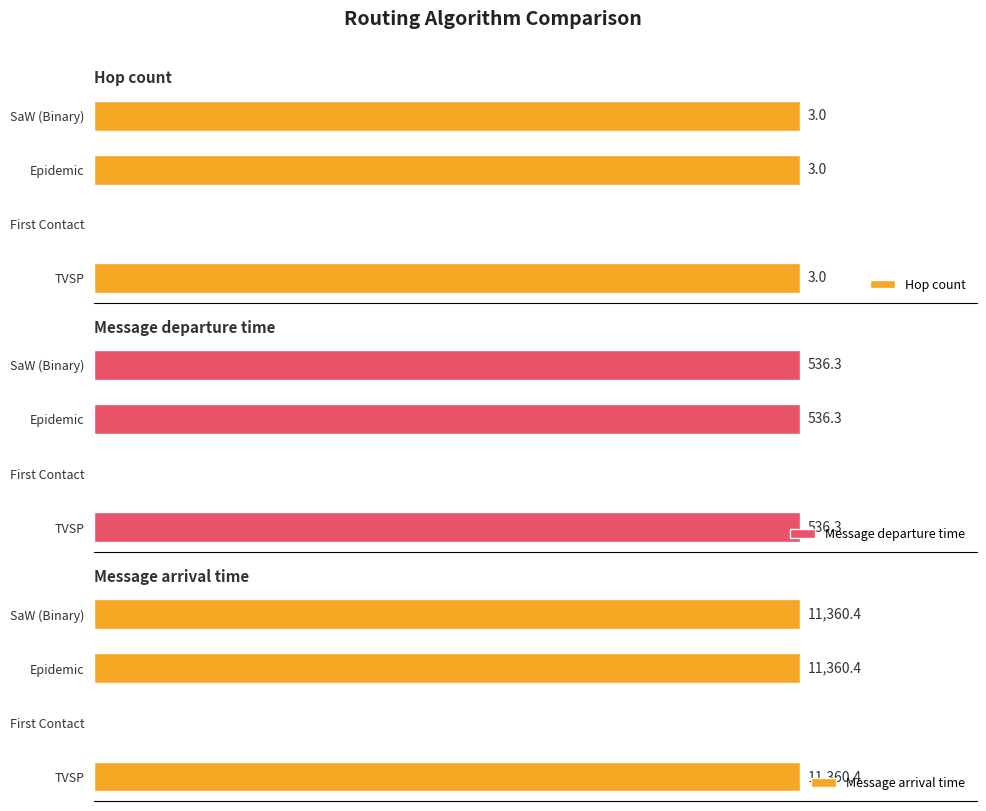

Reading right to left, transcribe all the data shown in this chart.

Hop count: 3=3.0	2=3.0	1=0.0	0=3.0
Message departure time: 3=536.3	2=536.3	1=0.0	0=536.3
Message arrival time: 3=11360.4	2=11360.4	1=0.0	0=11360.4